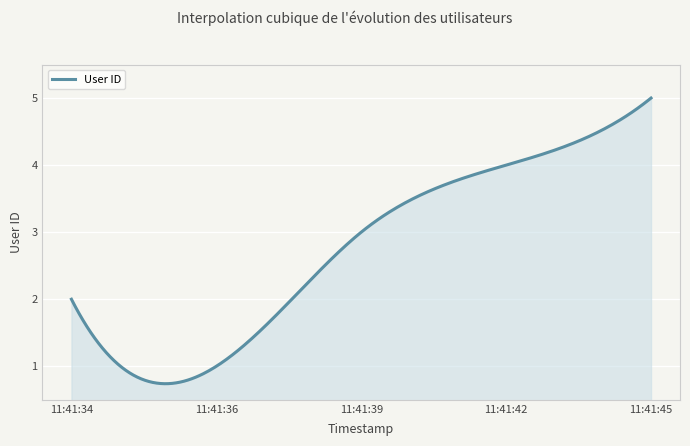

What is the difference between the maximum and minimum values?

4.3